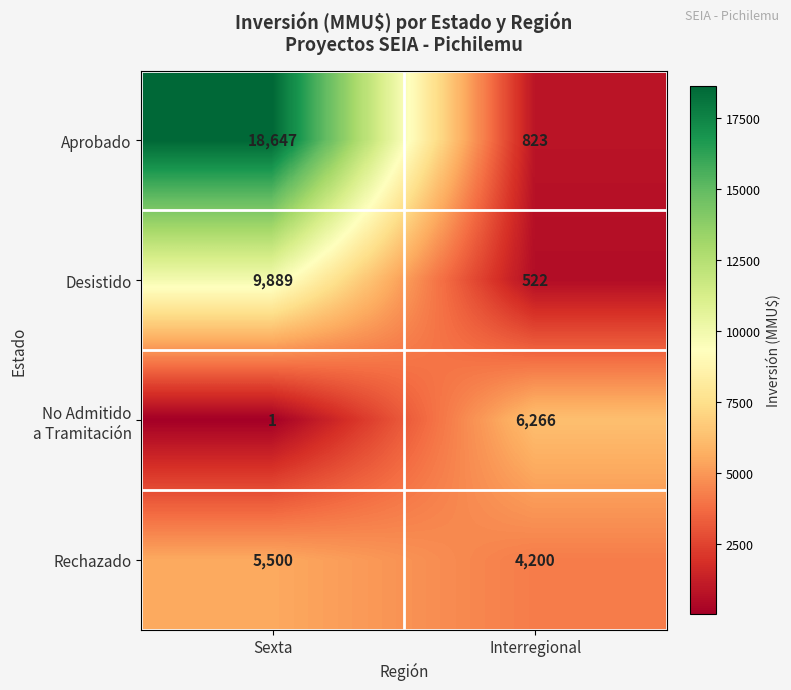

What value does the Desistido series have at Interregional?

522